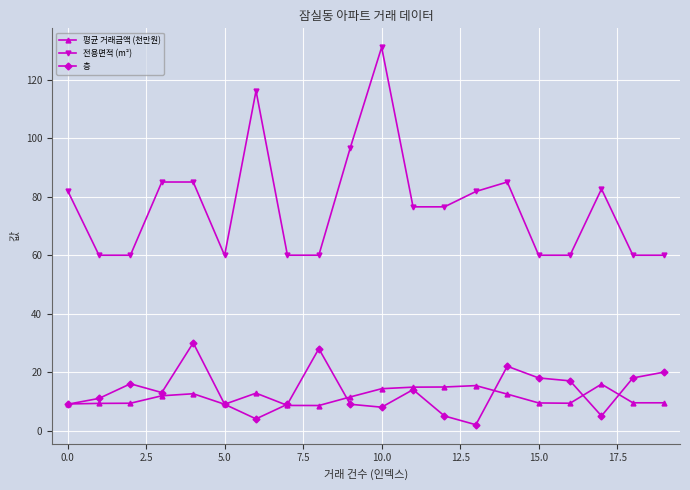

True or false: 전용면적 (m²) and 층 intersect in this chart.

False